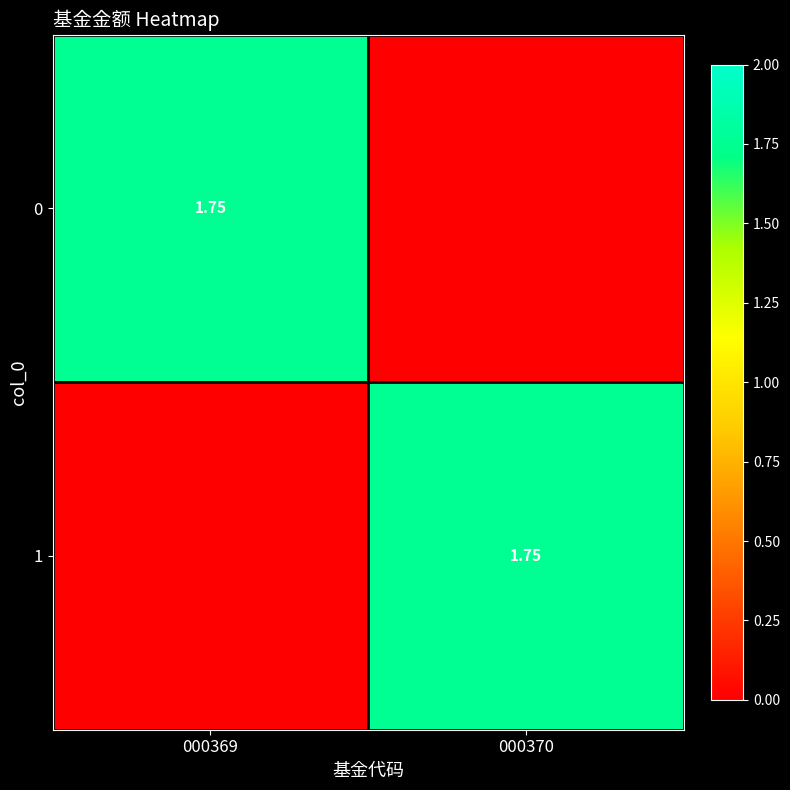

At which label is 0 closest to 0?

000370